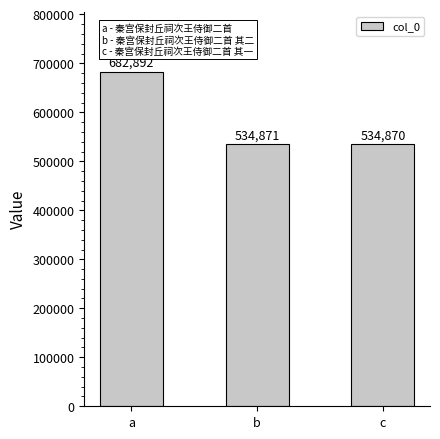

Reading left to right, what are all the values shown in this chart?

682892	534871	534870